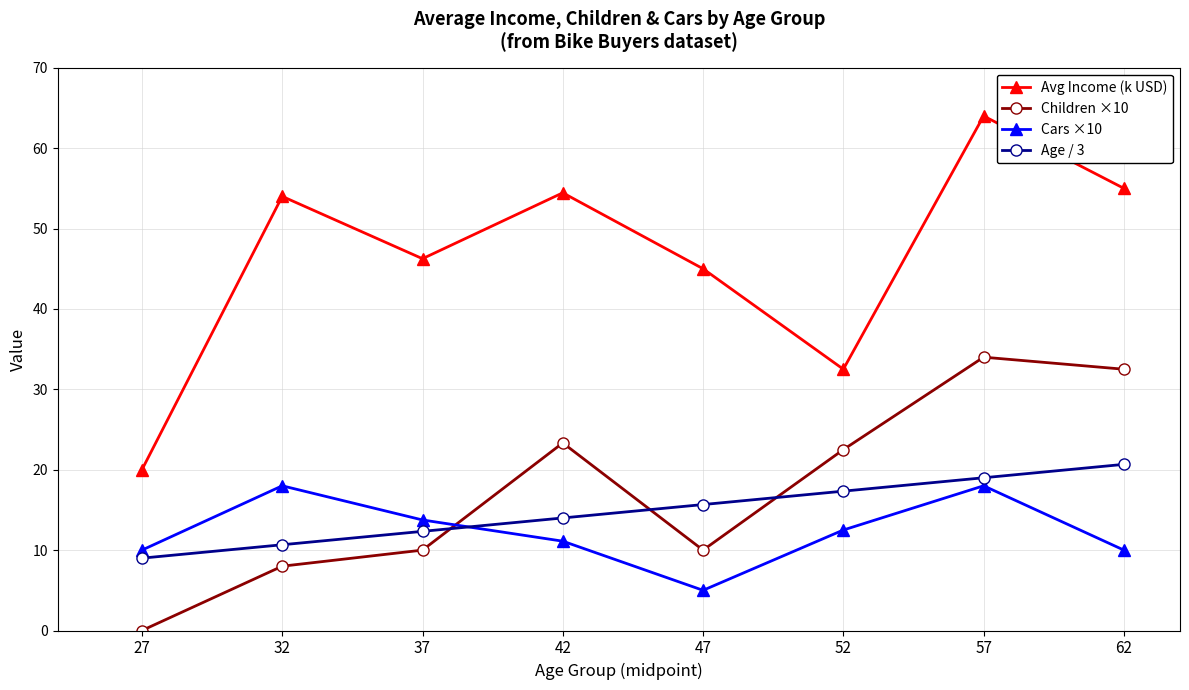

In Cars ×10, how many points are higher than both neighbors (excluding endpoints)?

2